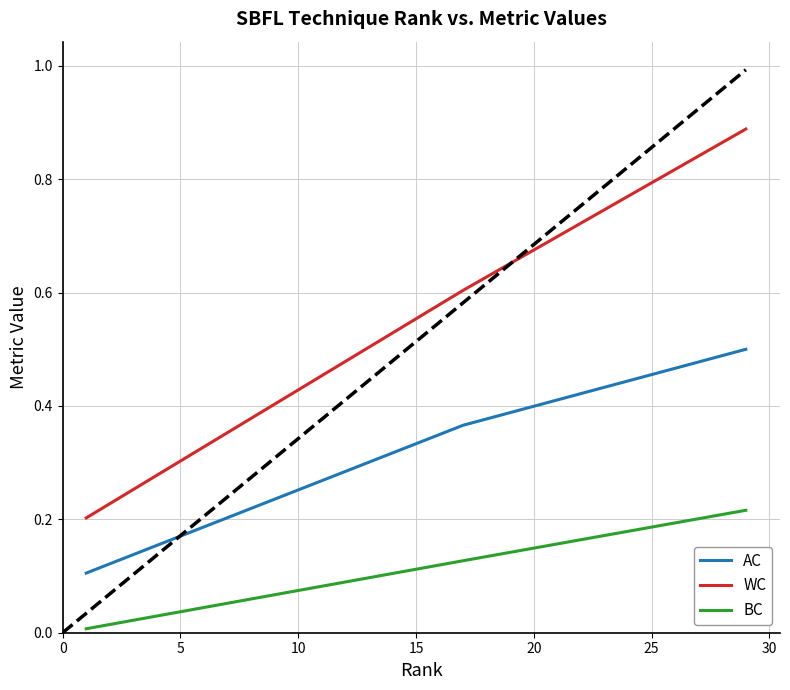

What is the value of the BC point at the 3rd from the left?

0.2